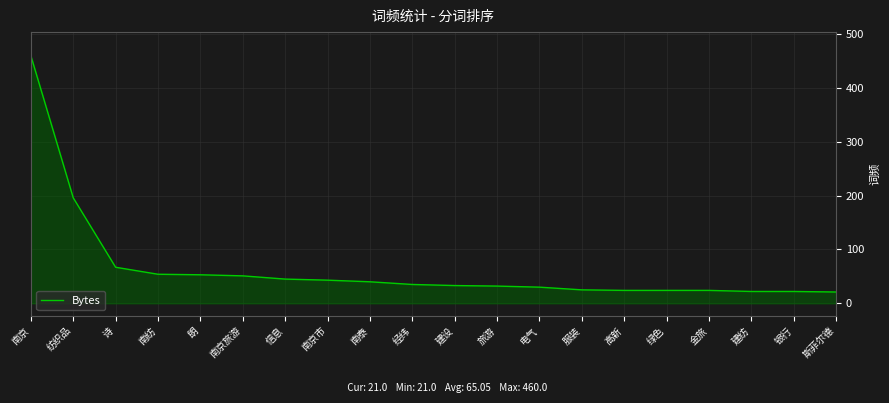

What position from the left is 金旅?

17